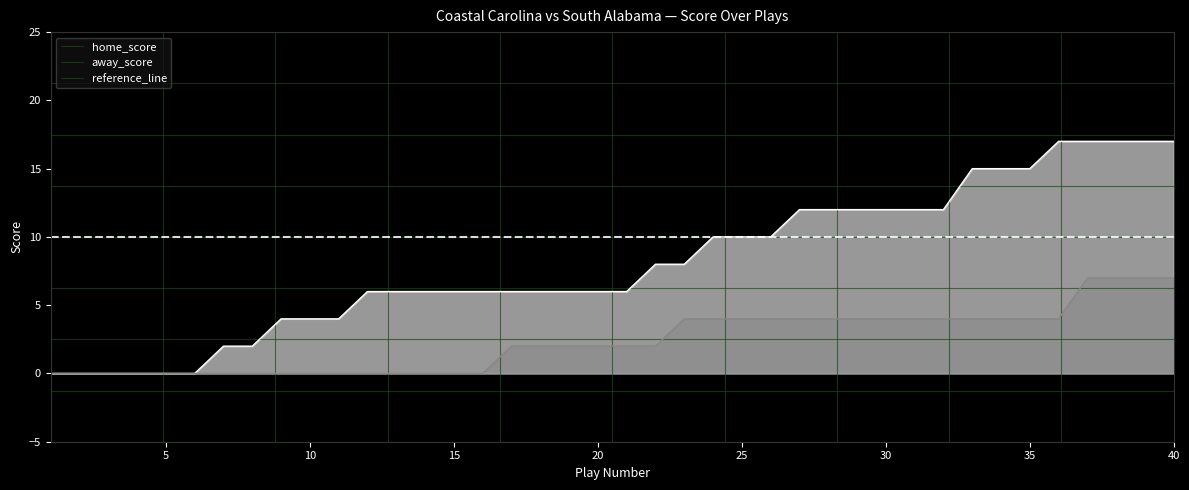

What is the difference between the second highest and minimum values in the home_score series?

17